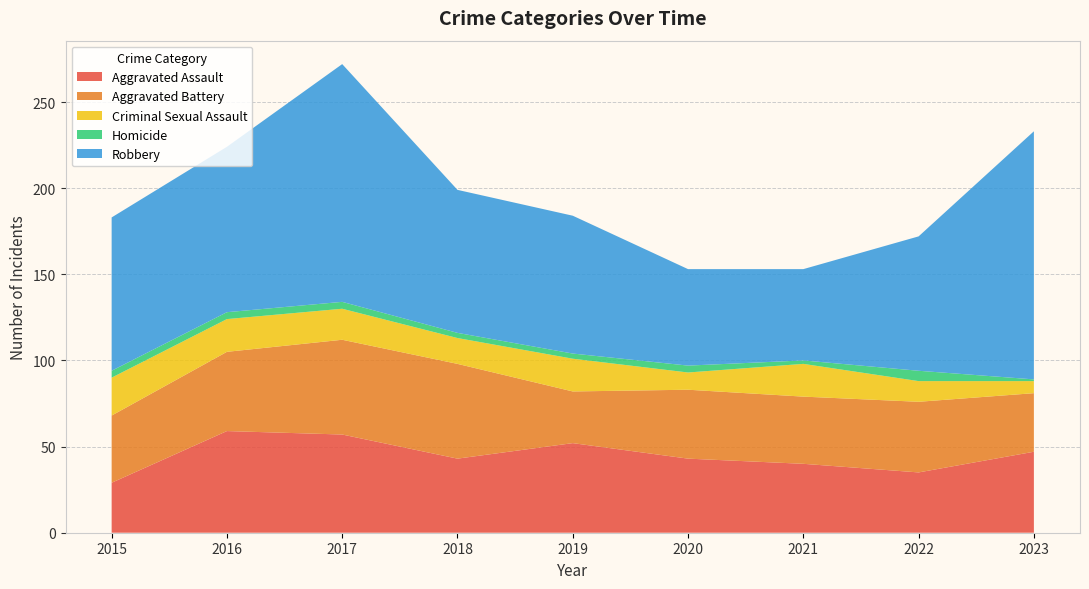

Reading left to right, what are all the values shown in this chart?

Aggravated Assault: 2015=29	2016=59	2017=57	2018=43	2019=52	2020=43	2021=40	2022=35	2023=47
Aggravated Battery: 2015=39	2016=46	2017=55	2018=55	2019=30	2020=40	2021=39	2022=41	2023=34
Criminal Sexual Assault: 2015=22	2016=19	2017=18	2018=15	2019=19	2020=10	2021=19	2022=12	2023=7
Homicide: 2015=4	2016=4	2017=4	2018=3	2019=3	2020=4	2021=2	2022=6	2023=1
Robbery: 2015=89	2016=96	2017=138	2018=83	2019=80	2020=56	2021=53	2022=78	2023=144